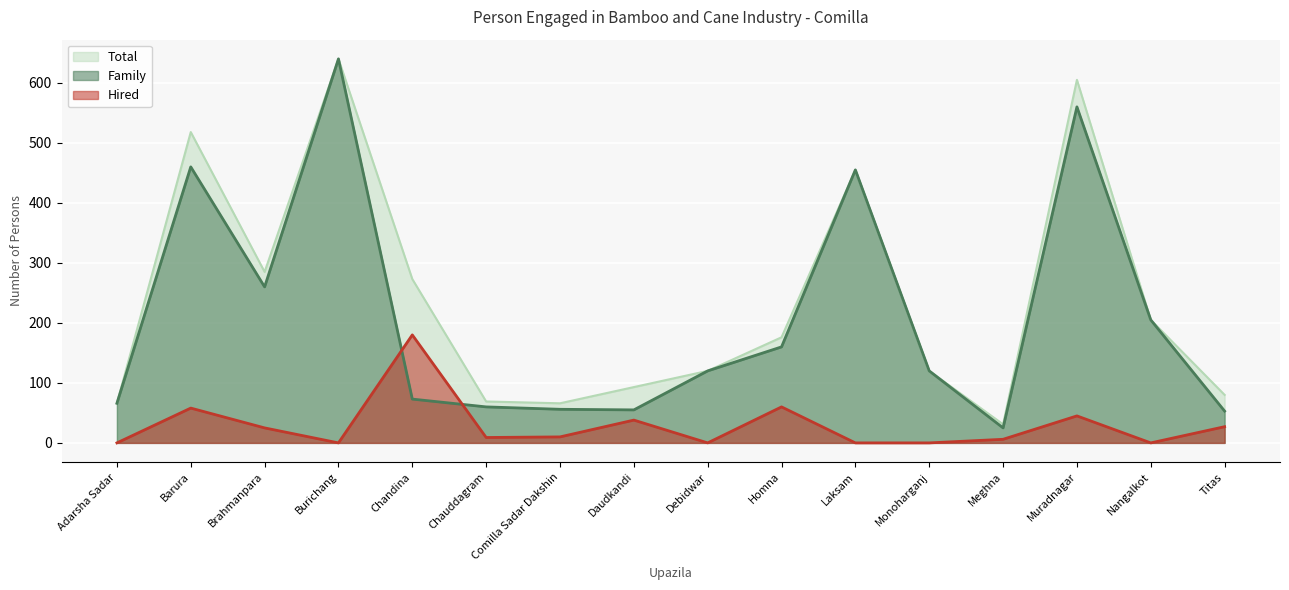

What is the difference between the highest and lowest values at Titas?

53